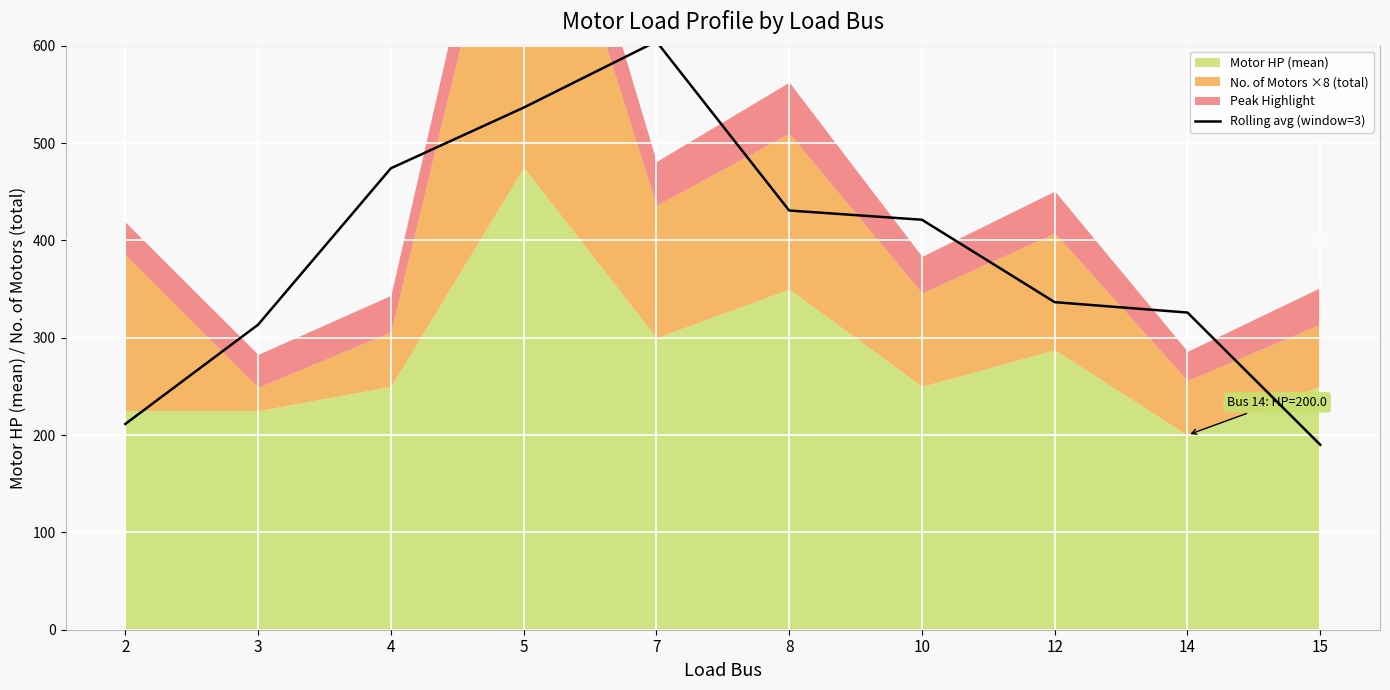

How many interior local peaks (higher than both neighbors) does the data have?

1